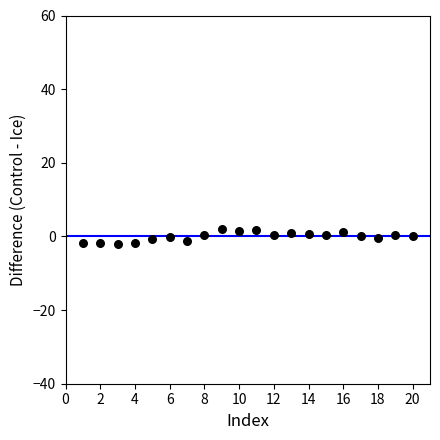

What is the range of X values (max minus min)?

19.0